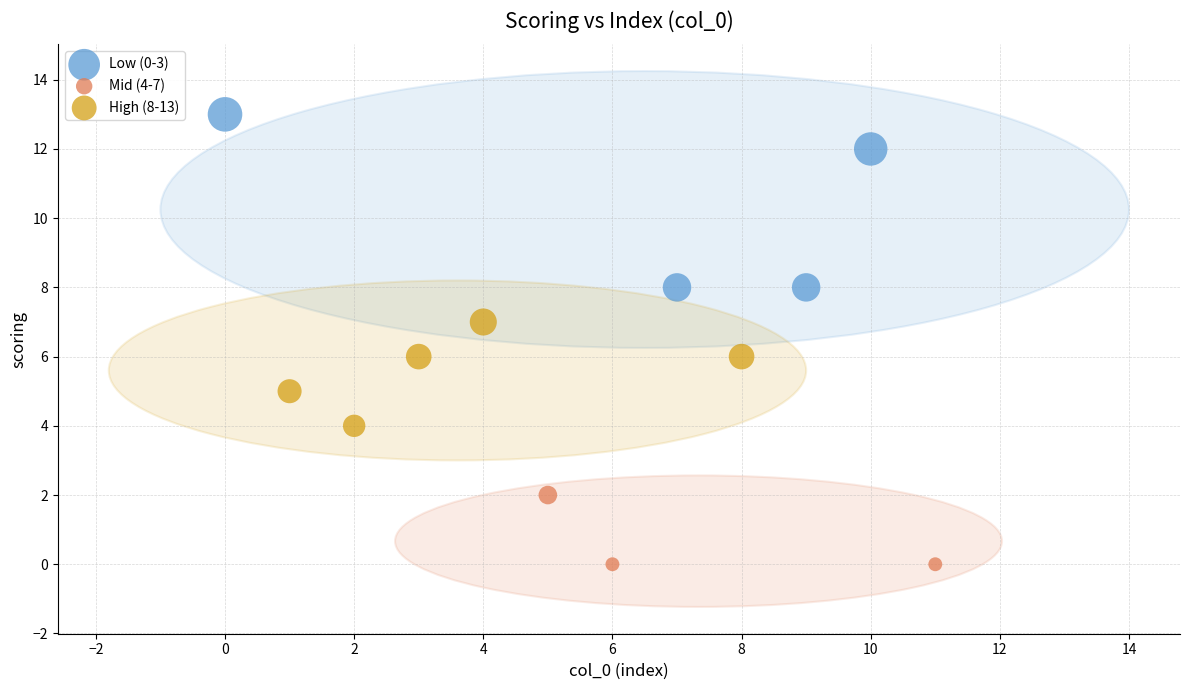

Which series has the widest spread of Y values?

Low (0-3)